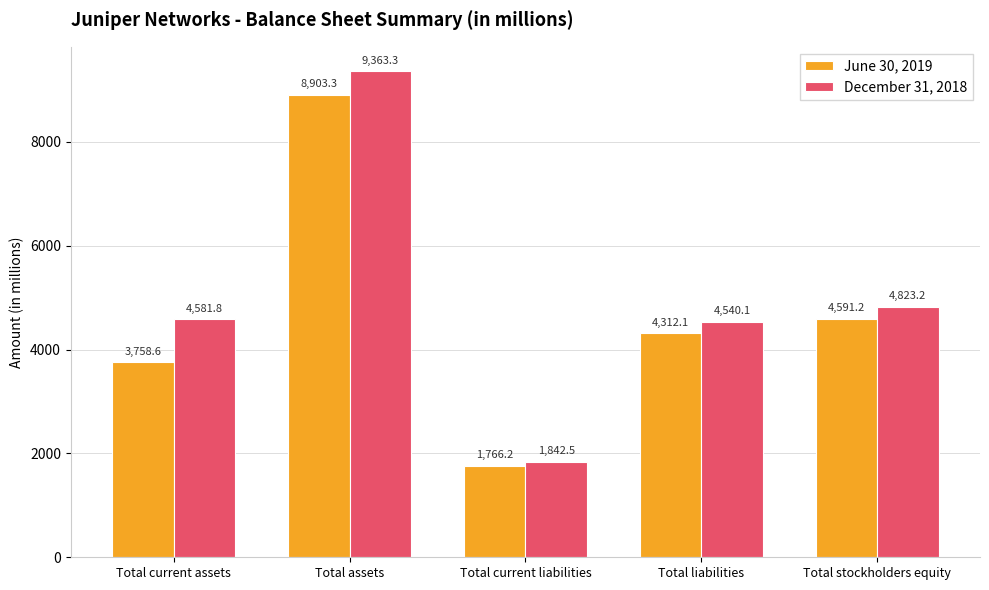

What is the average value of the December 31, 2018 series?

5030.2